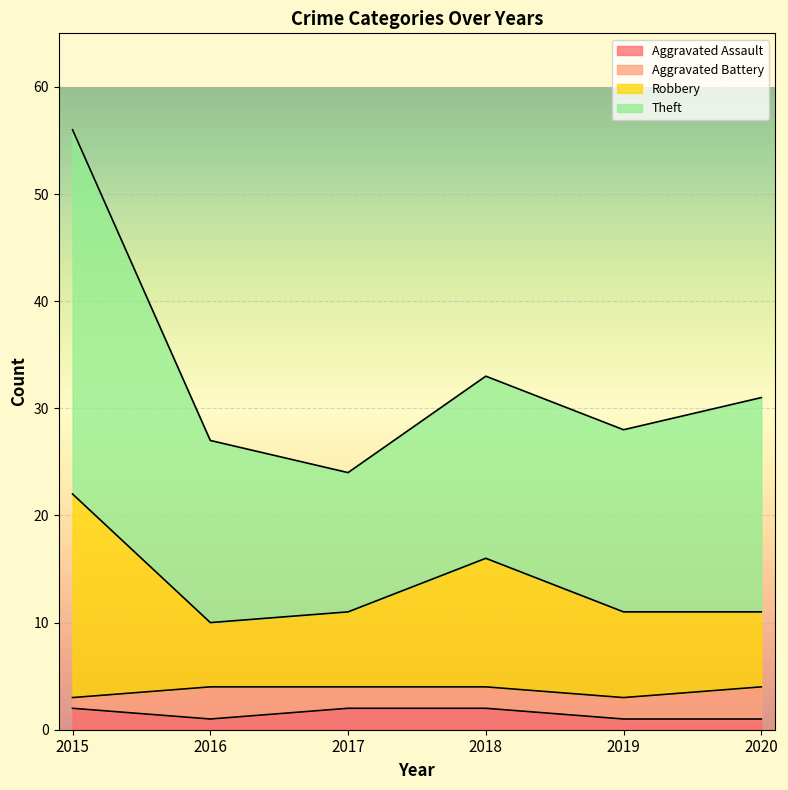

Which category has the lowest value across all series?

2016